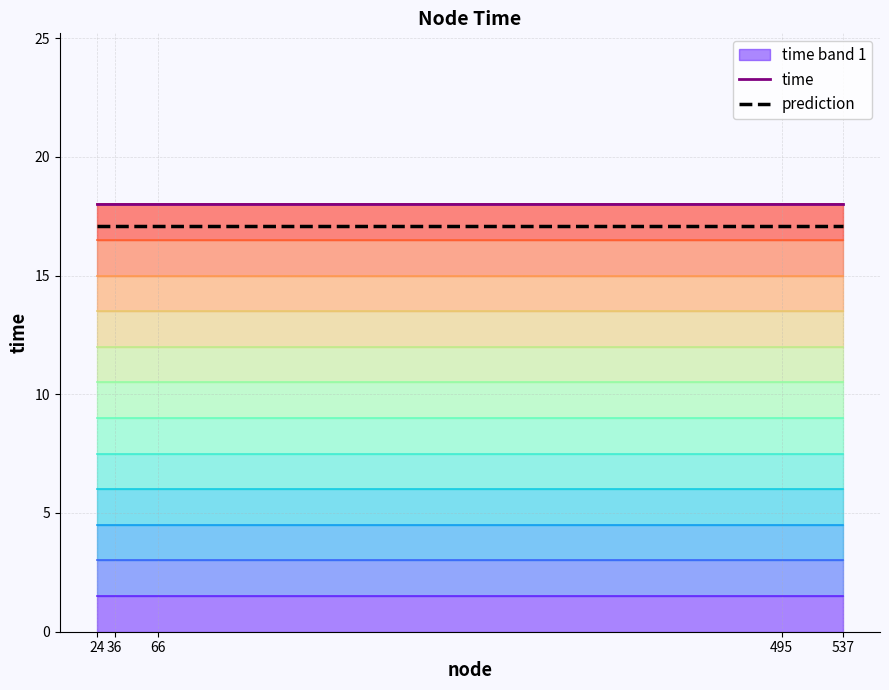

The value of time at 24 is 18.0. True or false?

True